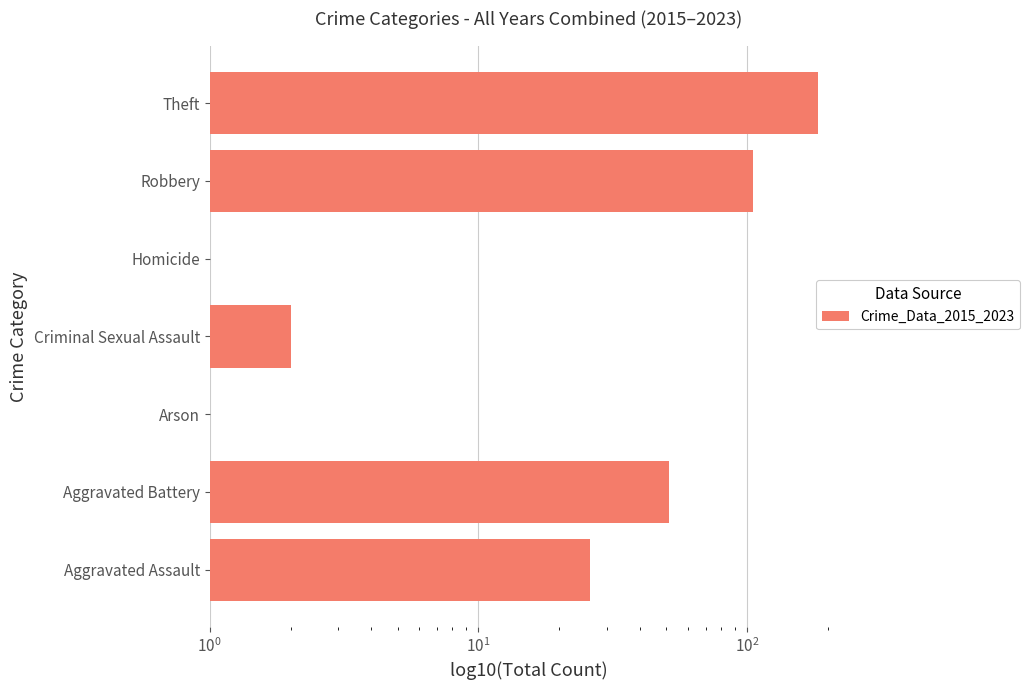

What is the sum of all values?

369